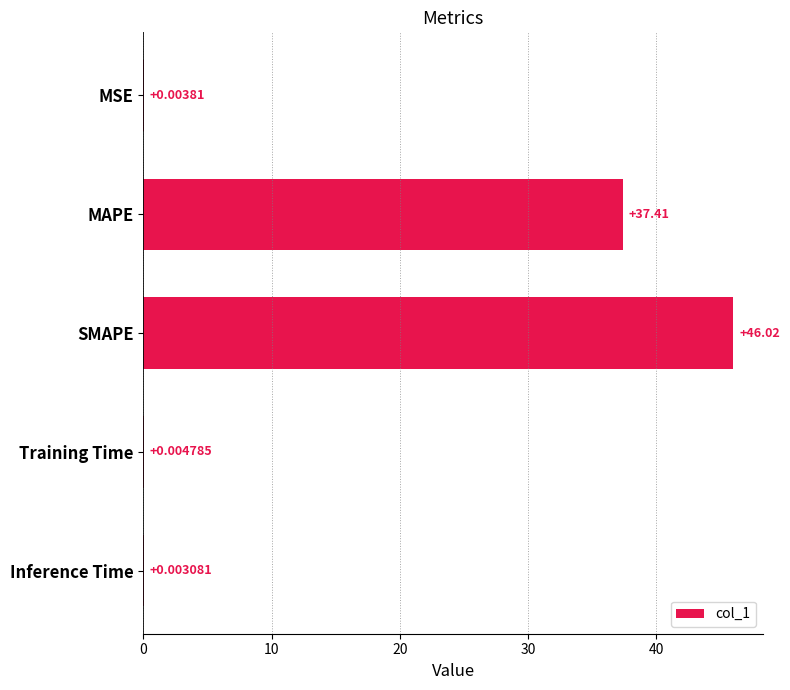

Where is the data nearest to the value 23?

MAPE